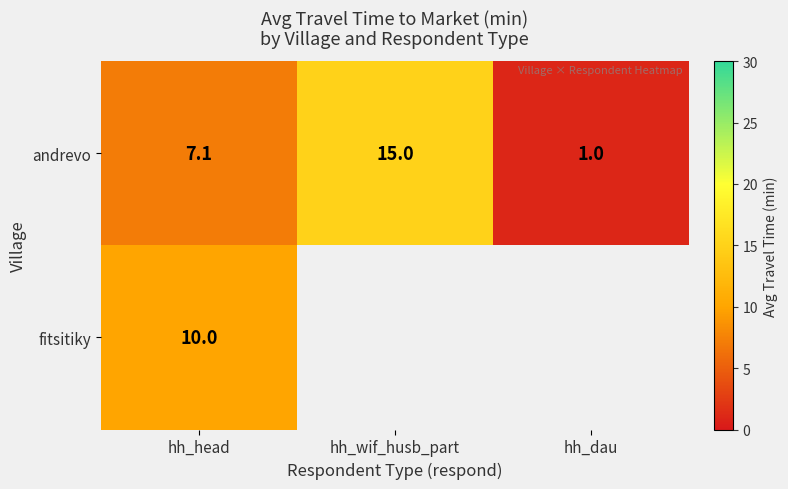

At which label does andrevo reach its minimum?

hh_dau